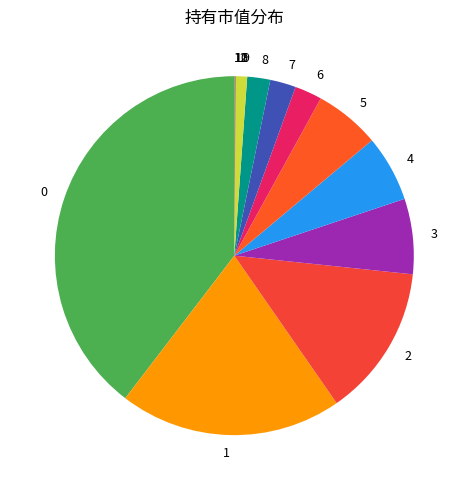

Count the number of slices in the pie.

13